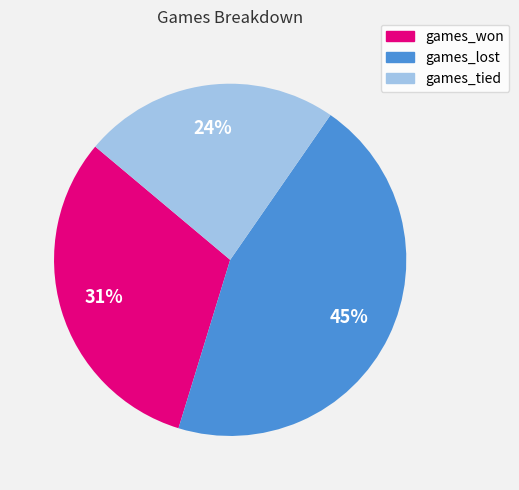

How many slices are in this pie chart?

3